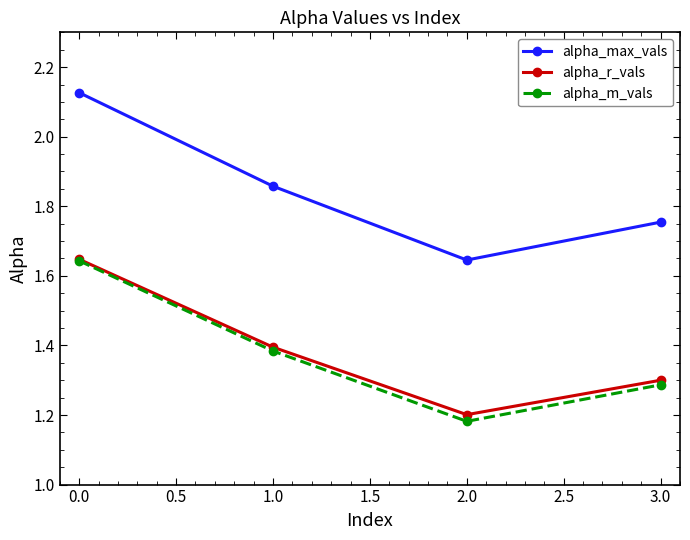

How many lines are shown in the chart?

3